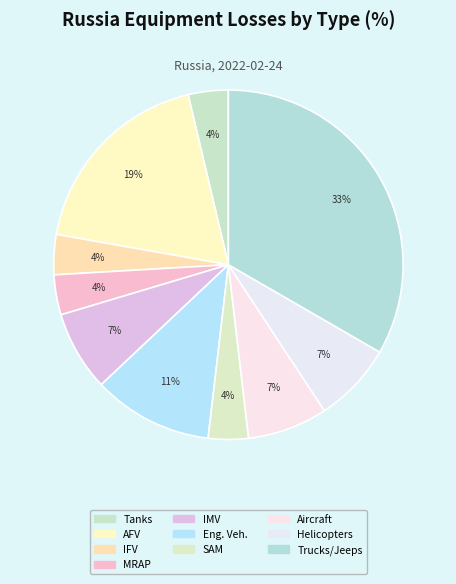

Count the number of slices in the pie.

10